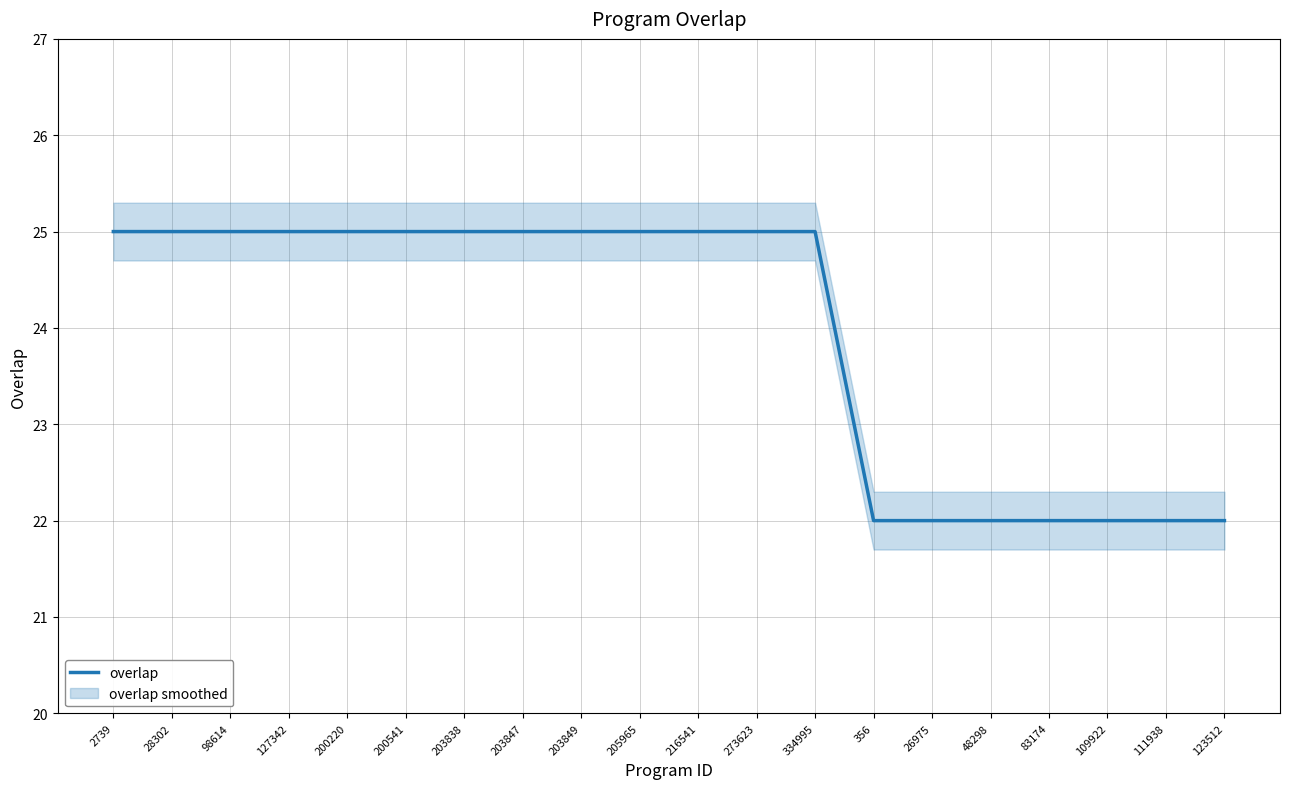

Reading left to right, transcribe all the data shown in this chart.

25	25	25	25	25	25	25	25	25	25	25	25	25	22	22	22	22	22	22	22